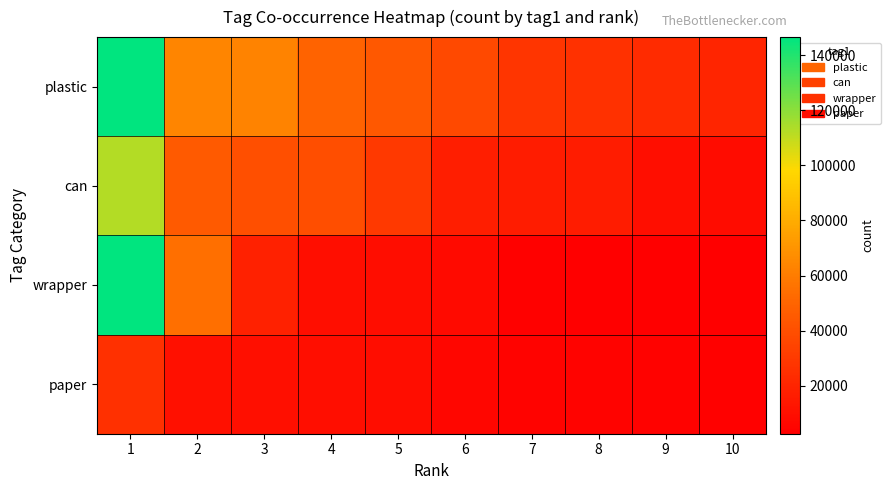

Which has a higher value, 8 or 5?

5